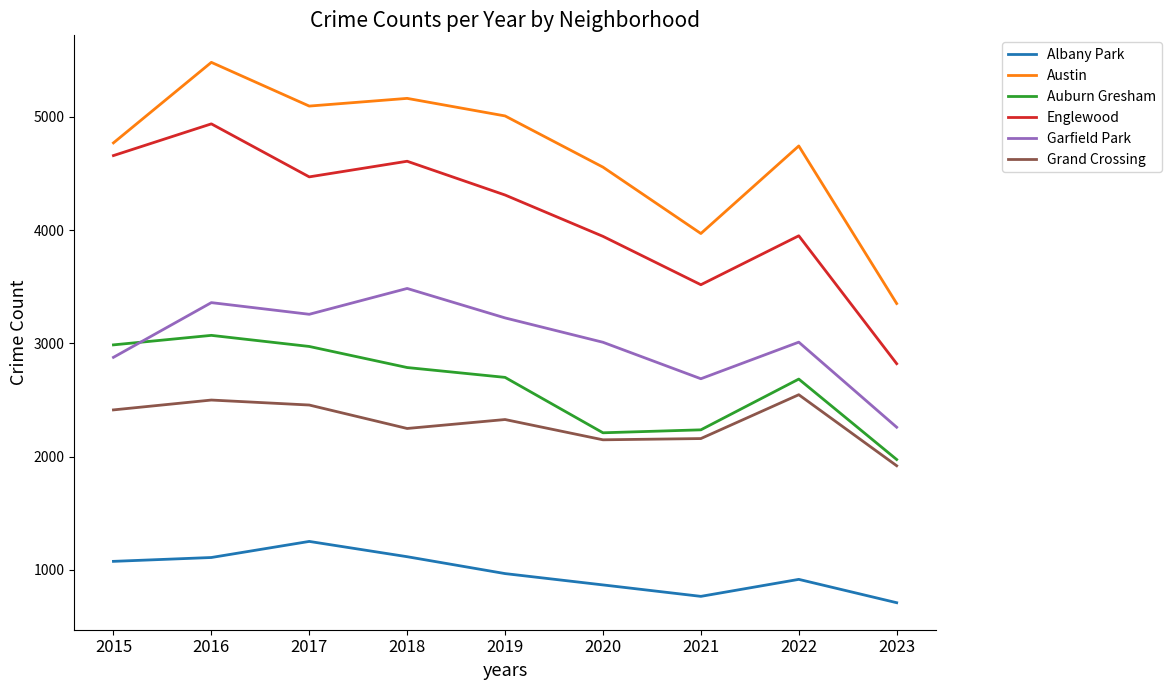

Is the value of Grand Crossing at 2017 greater than the value of Auburn Gresham at 2020?

Yes